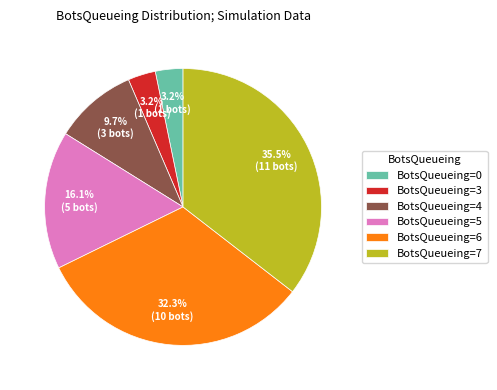

How much of the chart is everything except BotsQueueing=4?

90.3%